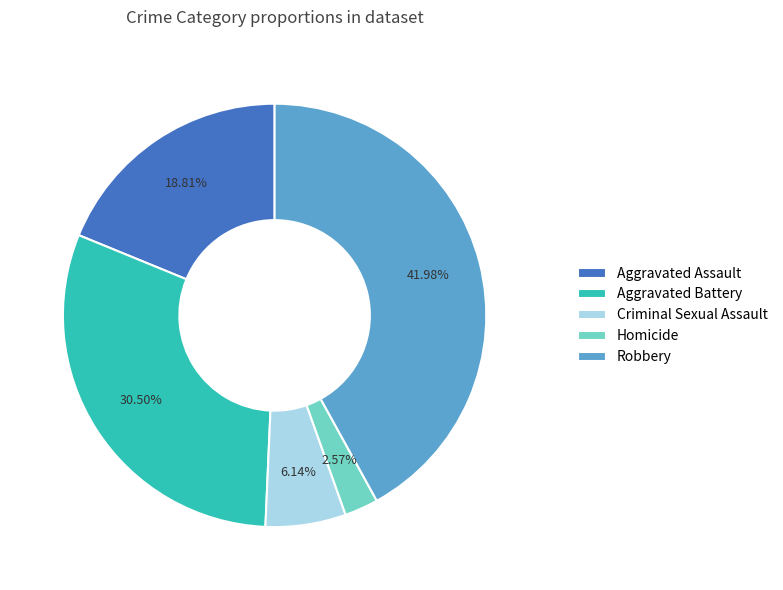

To the nearest percent, what portion does Criminal Sexual Assault represent?

6%